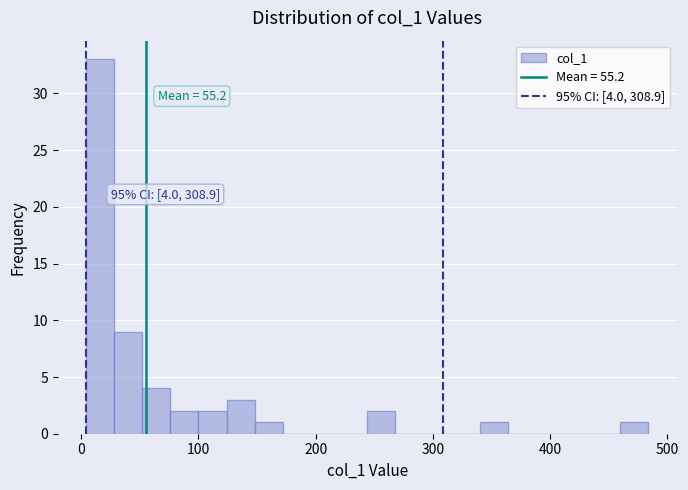

Around what value on the x-axis is the tallest bar? Give the approximate position of its centre, as read against the axis.

20